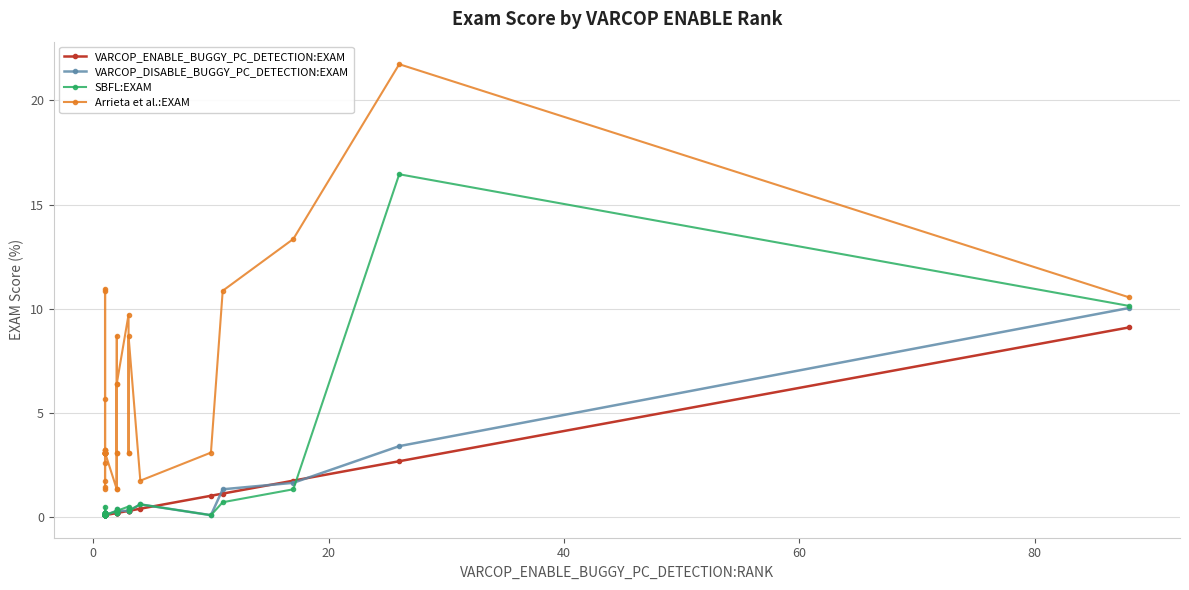

True or false: SBFL:EXAM has a value of 0.0 at 60.

False